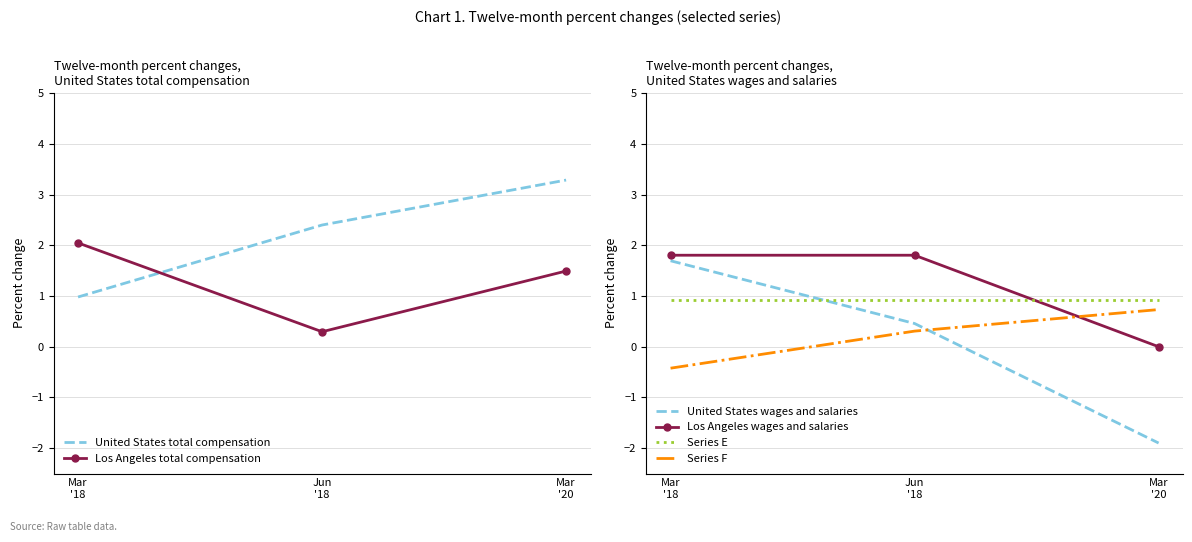

What is the sum of all Series F values?

0.6